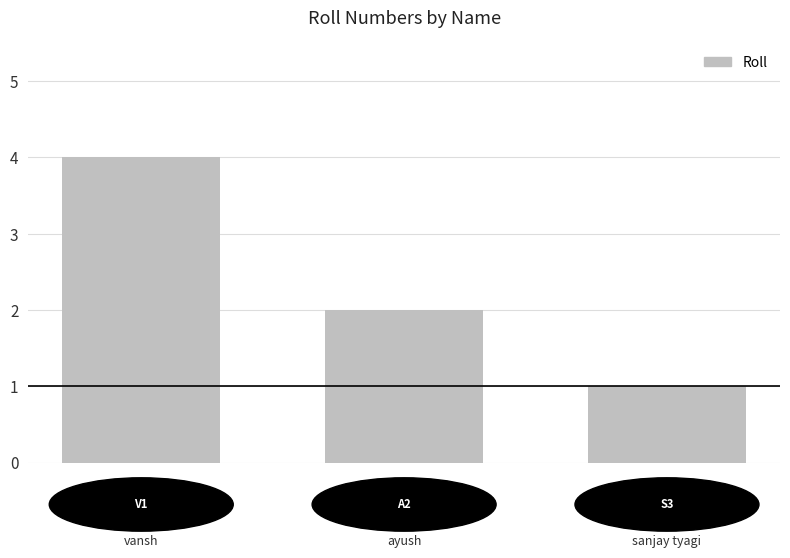

How many values are below 2?

1